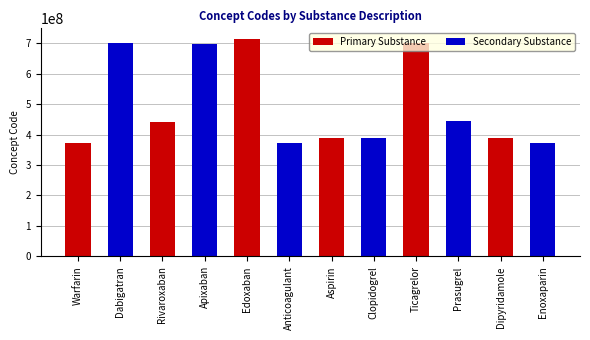

List the series in order of their peak value, highest first.

Primary Substance, Secondary Substance